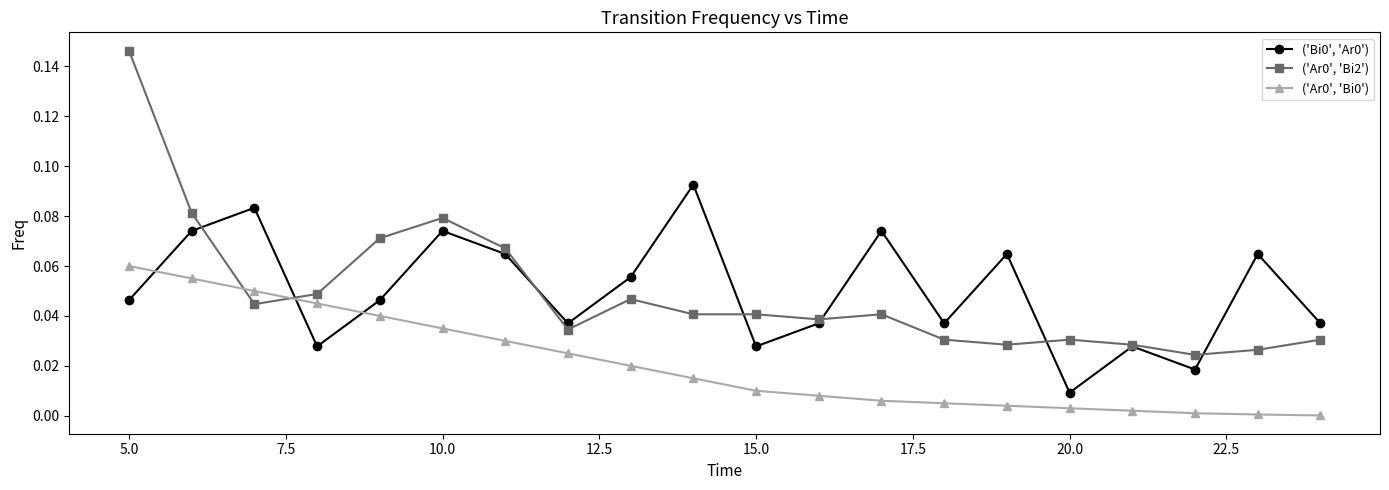

Count the number of categories in the chart.

20